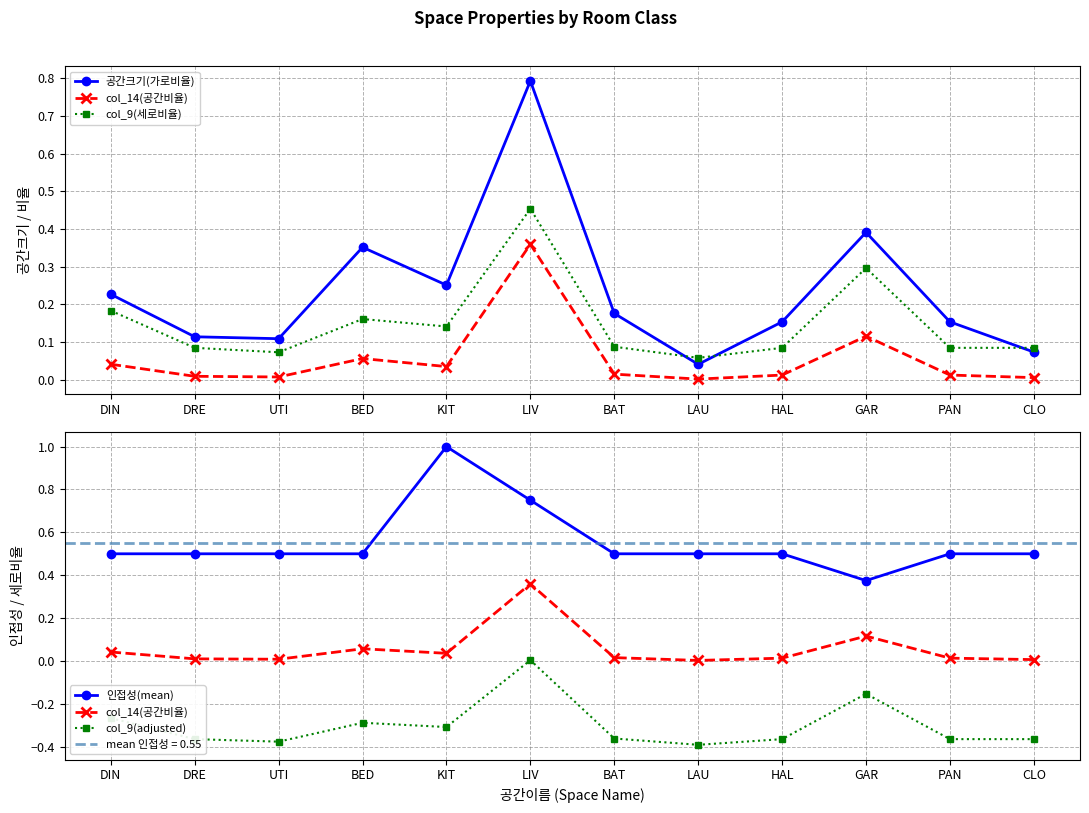

True or false: col_14(공간비율) and 공간크기(가로비율) intersect in this chart.

False